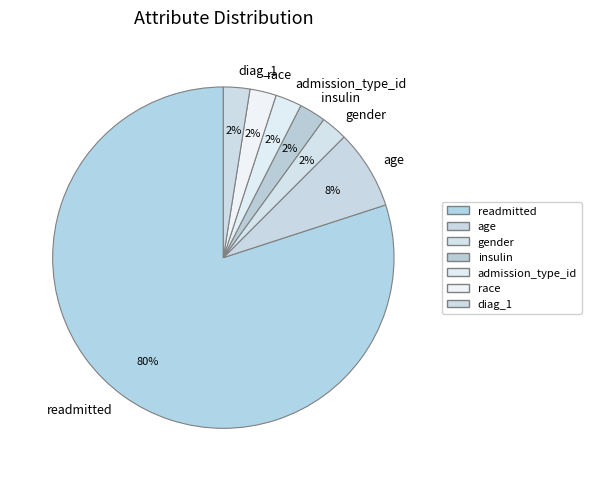

The age slice represents 13% of the pie. True or false?

False